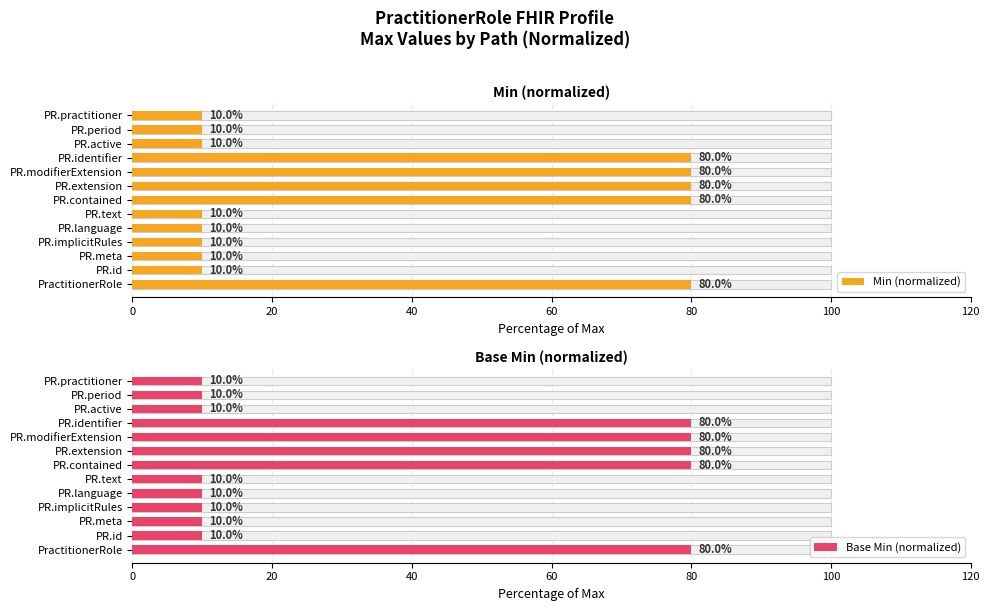

What is the sum of all Min (normalized) values?

480